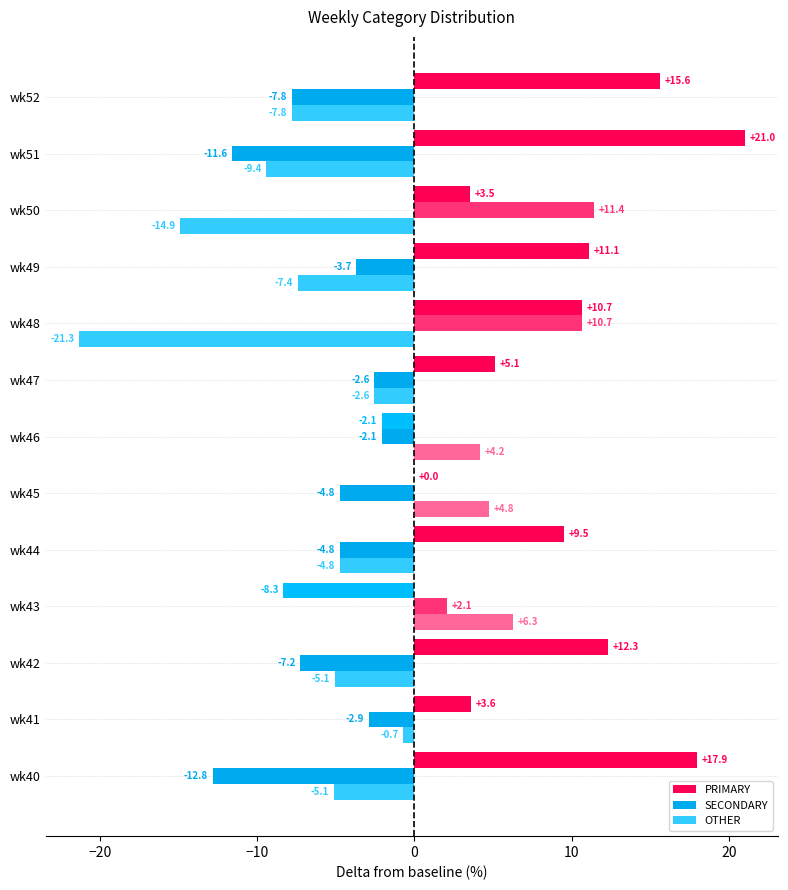

The value of PRIMARY at wk48 is 15.5. True or false?

False